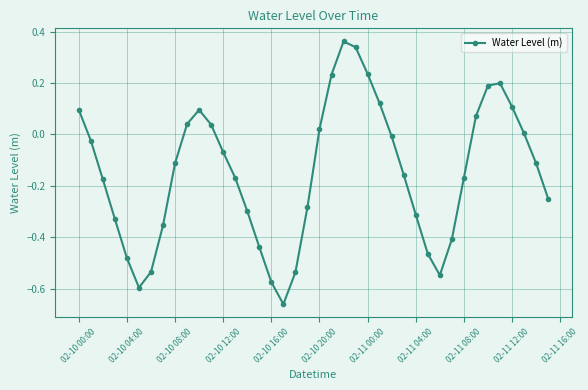

What is the difference between the maximum and minimum values?

1.0